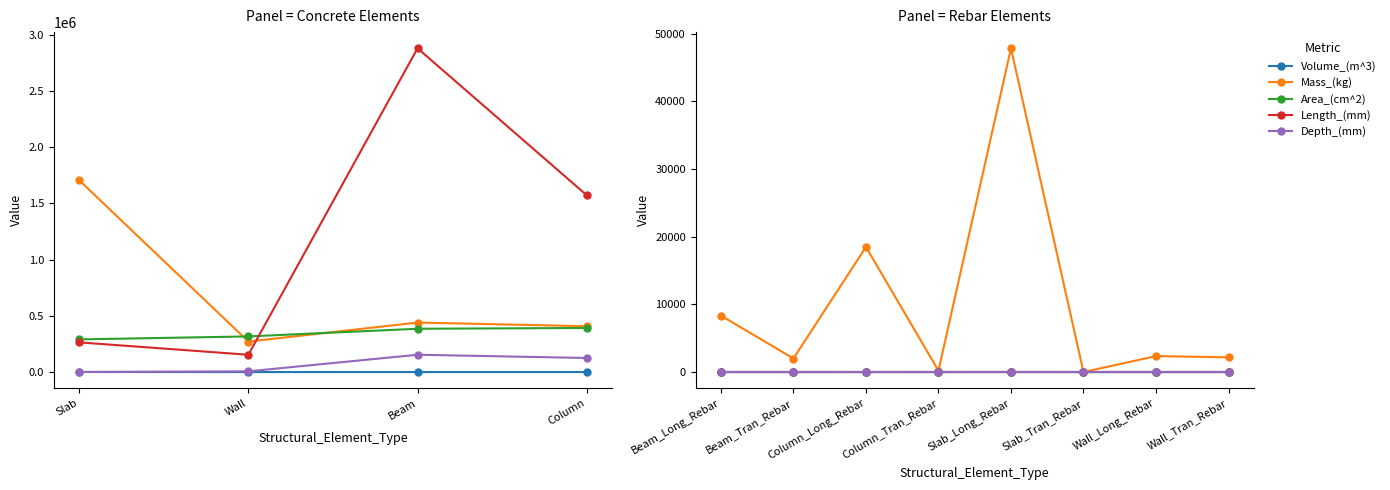

Which series has the largest range (max minus min)?

Mass_(kg)